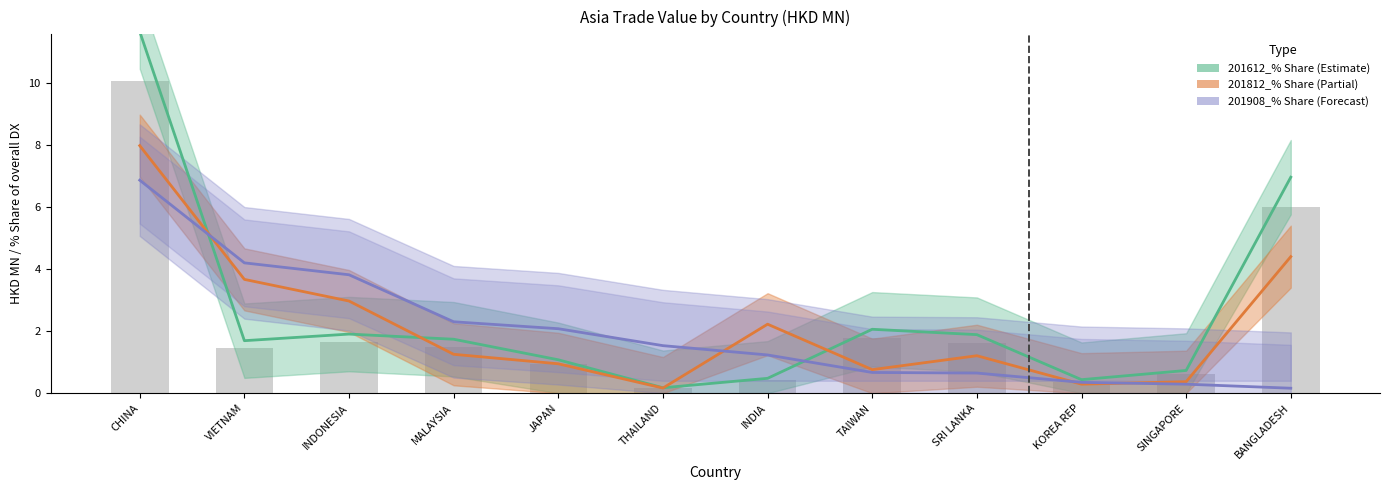

How many data points in 201908 are above 1?

7